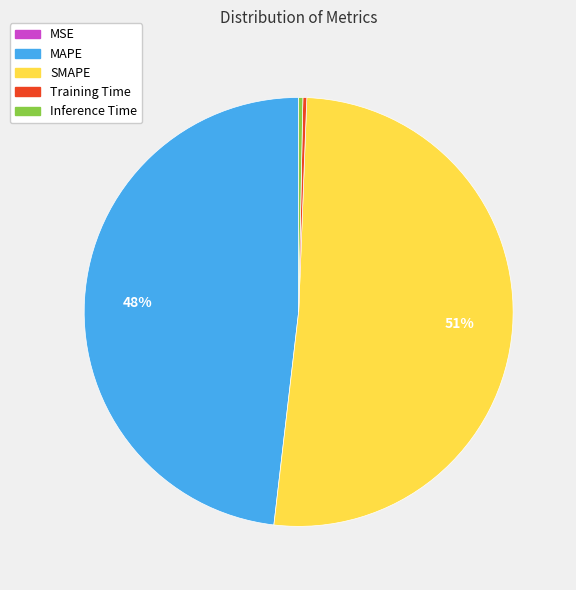

Which has a higher value, Training Time or SMAPE?

SMAPE